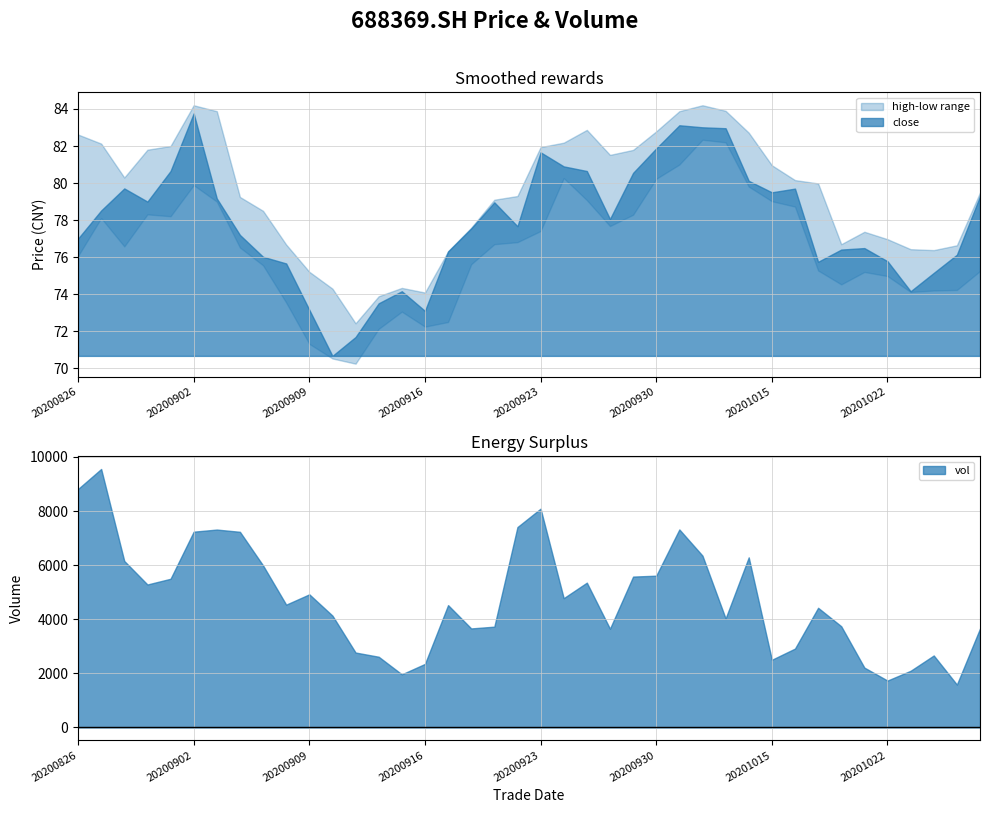

What is the average value of the close series?

77.9